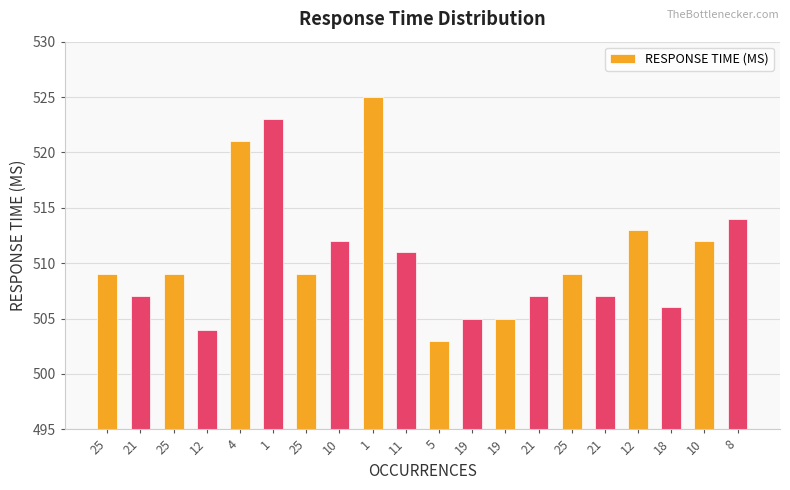

Is it true that the value at 18 is 506?

True